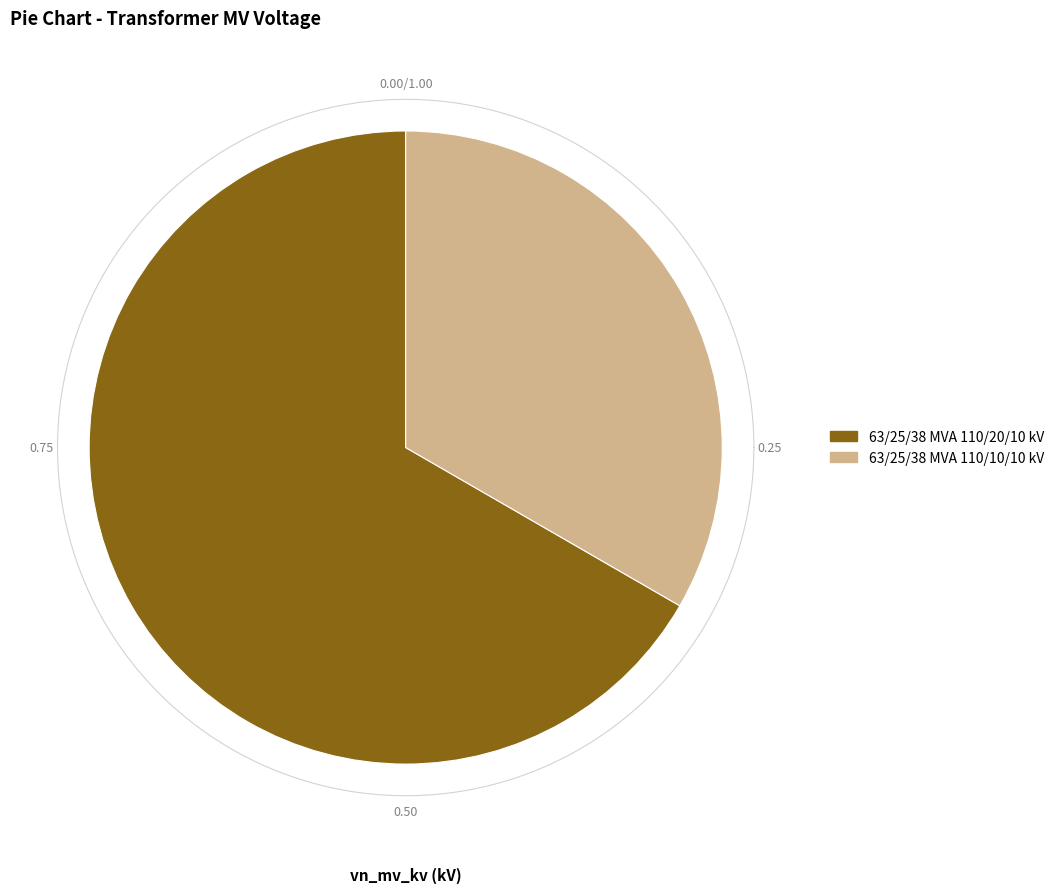

To the nearest percent, what percentage of the pie is 63/25/38 MVA 110/10/10 kV?

33%